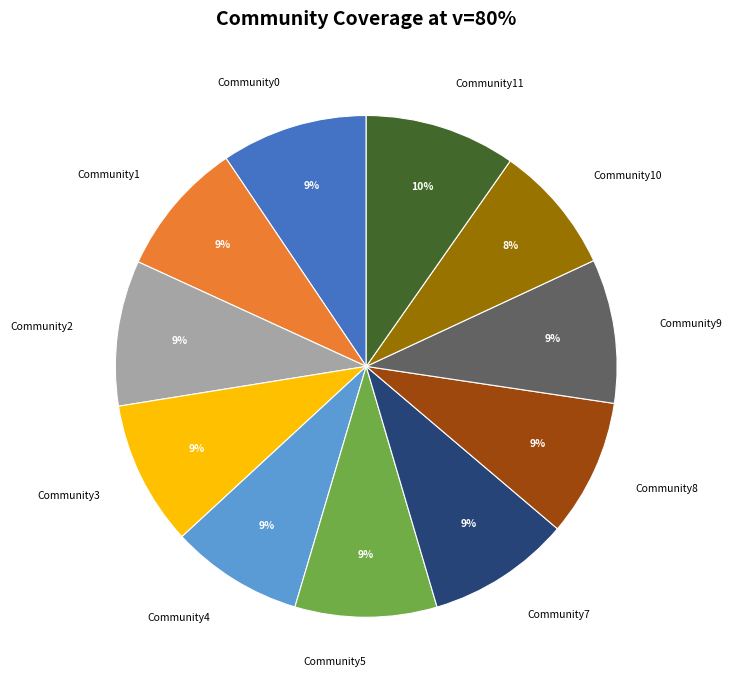

To the nearest percent, what percentage of the pie is Community5?

9%